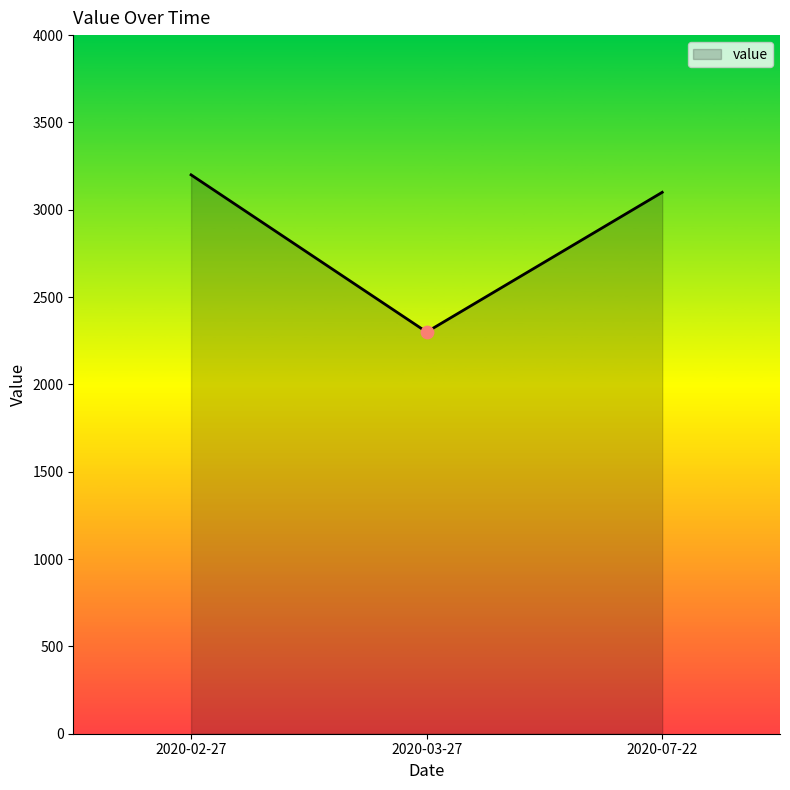

What is the change in value from 2020-02-27 to 2020-07-22?

-100